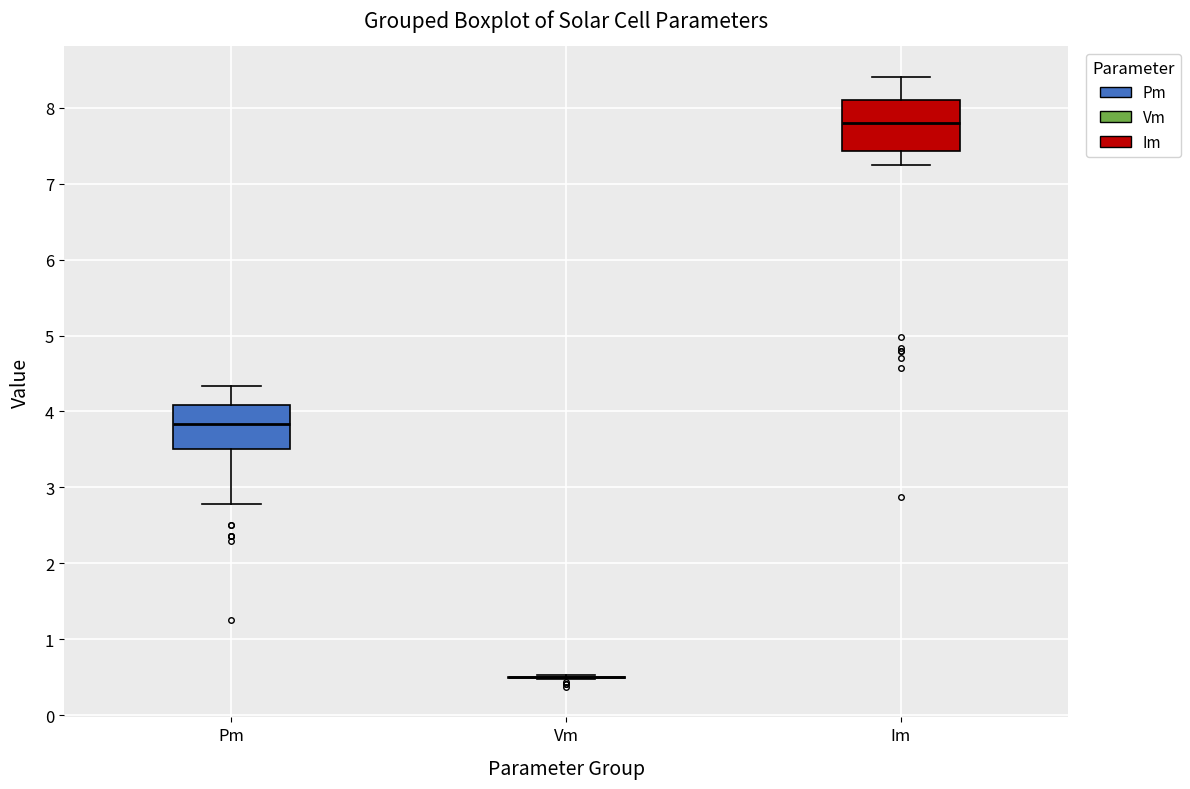

Comparing the boxes themselves (not the whiskers), which one is the tallest?

Im